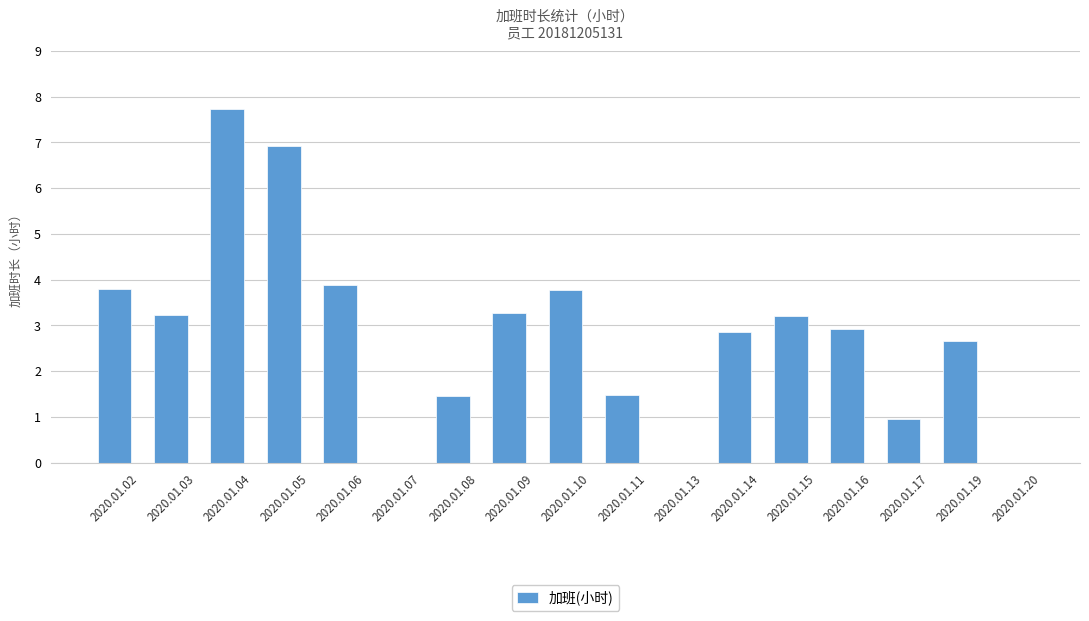

What is the sum of the values at 2020.01.10 and 2020.01.02?

7.6